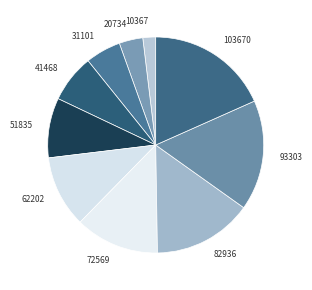

How many segments does this pie chart have?

10